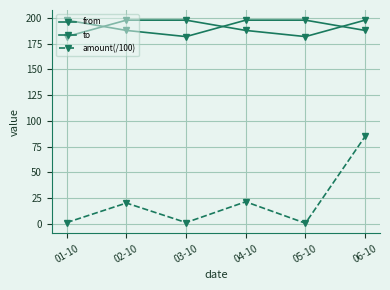

The amount(/100) series shows 0.4 at 01-10. True or false?

False